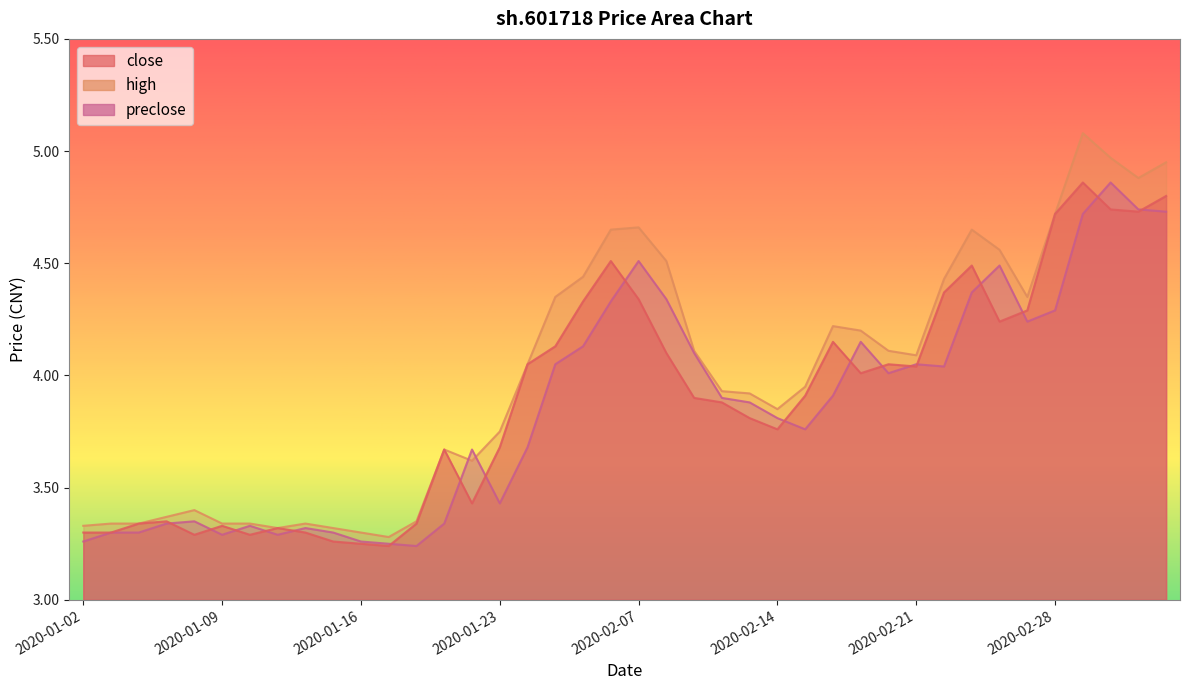

List the series in order of their overall mean, lowest first.

preclose, close, high